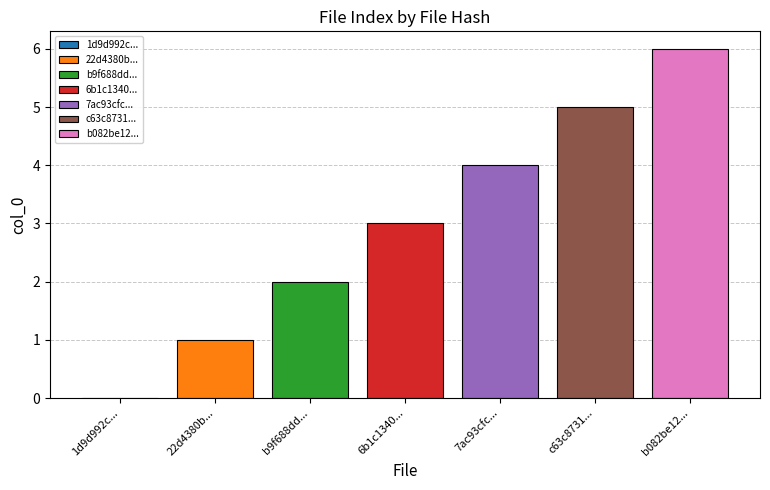

Which series has the widest spread of values?

22d4380b...